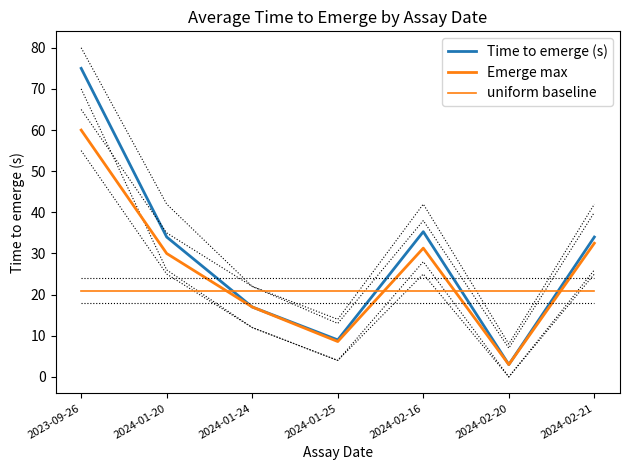

At which category is the sum across all series the highest?

2023-09-26